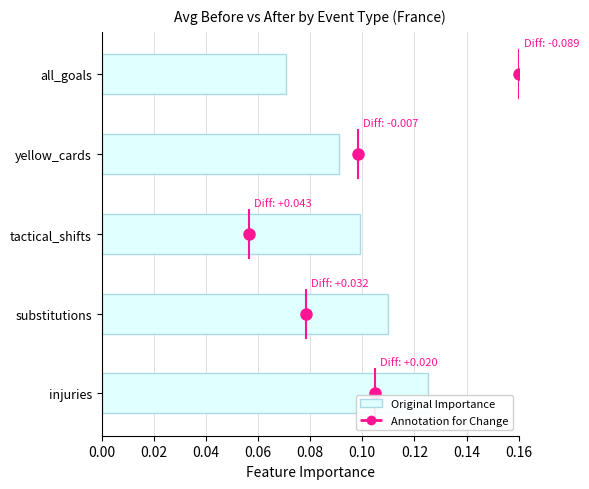

True or false: the data shows 0.1 at tactical_shifts.

True